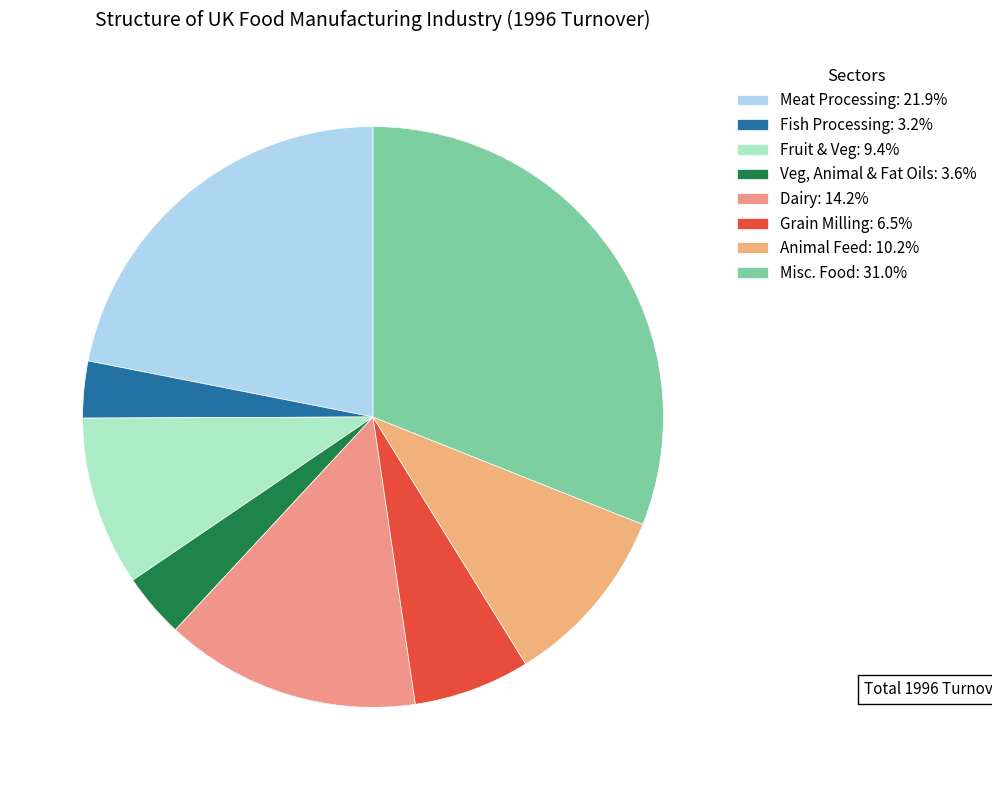

To the nearest percent, what is the difference between the largest and smallest slice percentages?

28%